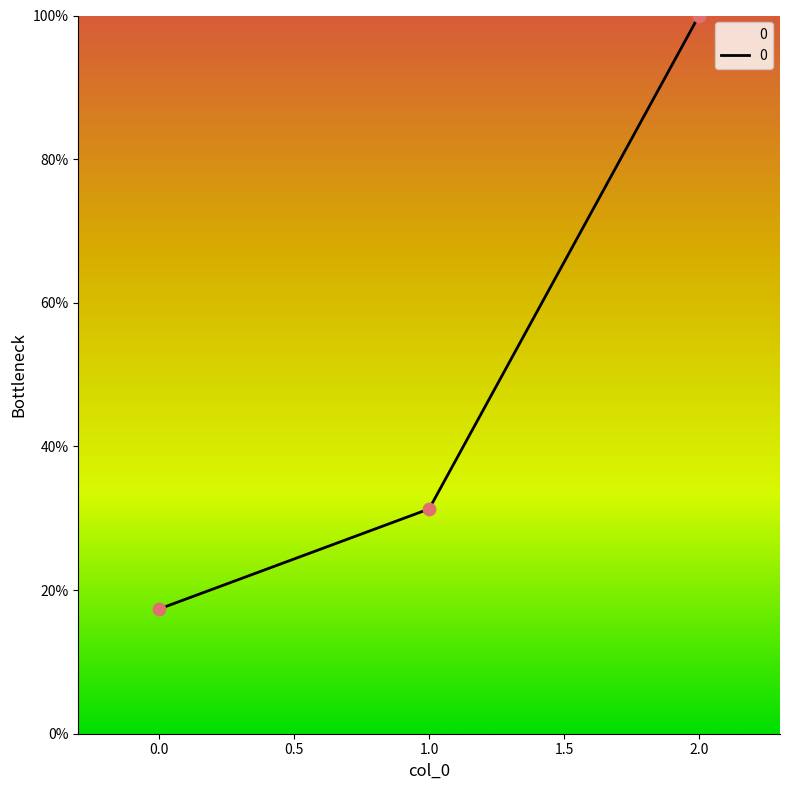

Approximately how many times larger is the value at 1.0 compared to 2.0?

0.3